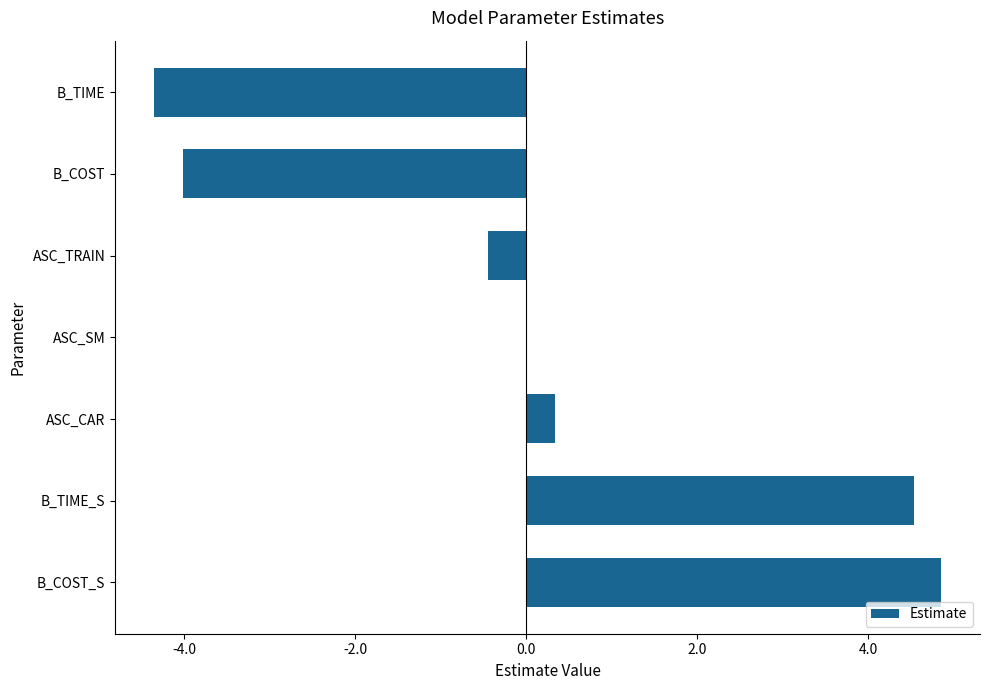

At which category does the chart reach its peak across all series?

B_COST_S